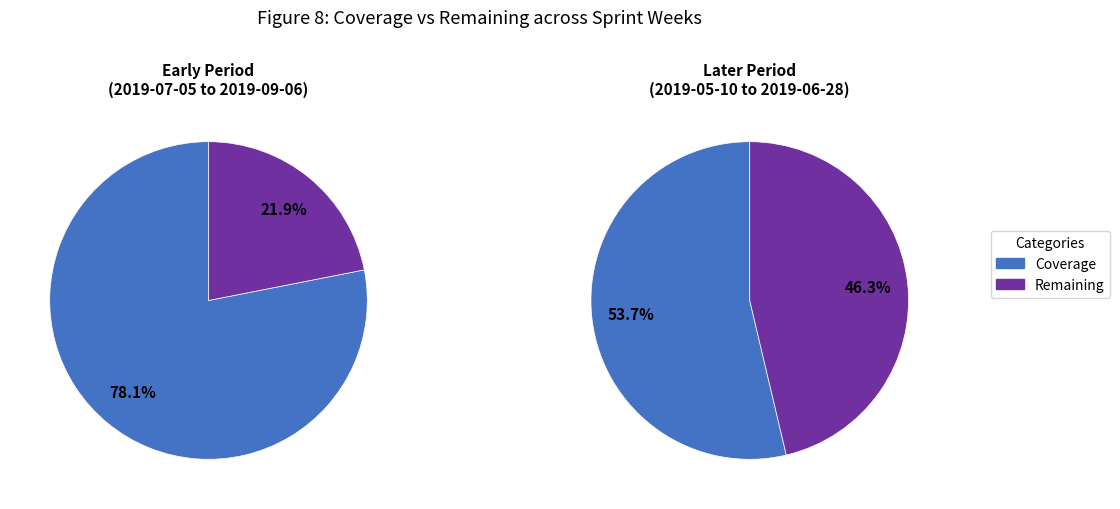

Between 2019-07-12 and 2019-06-07, which series saw the biggest shift?

Coverage